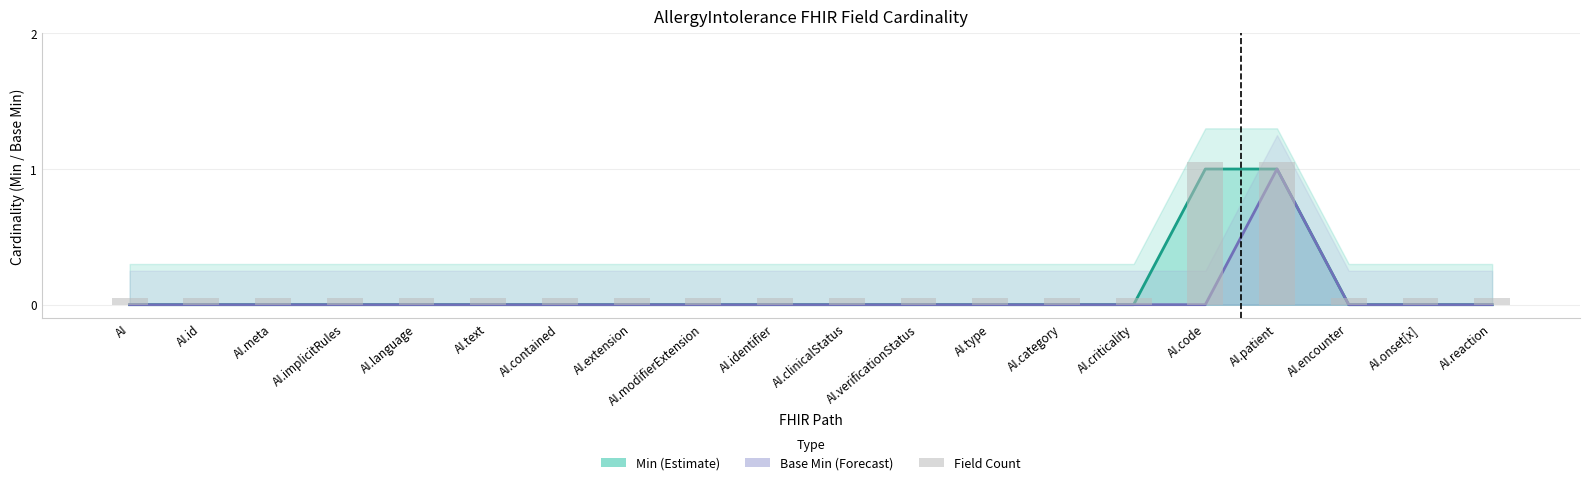

At AI.meta, list the series in order from smallest to largest.

Min (Estimate), Base Min (Forecast), Field Count